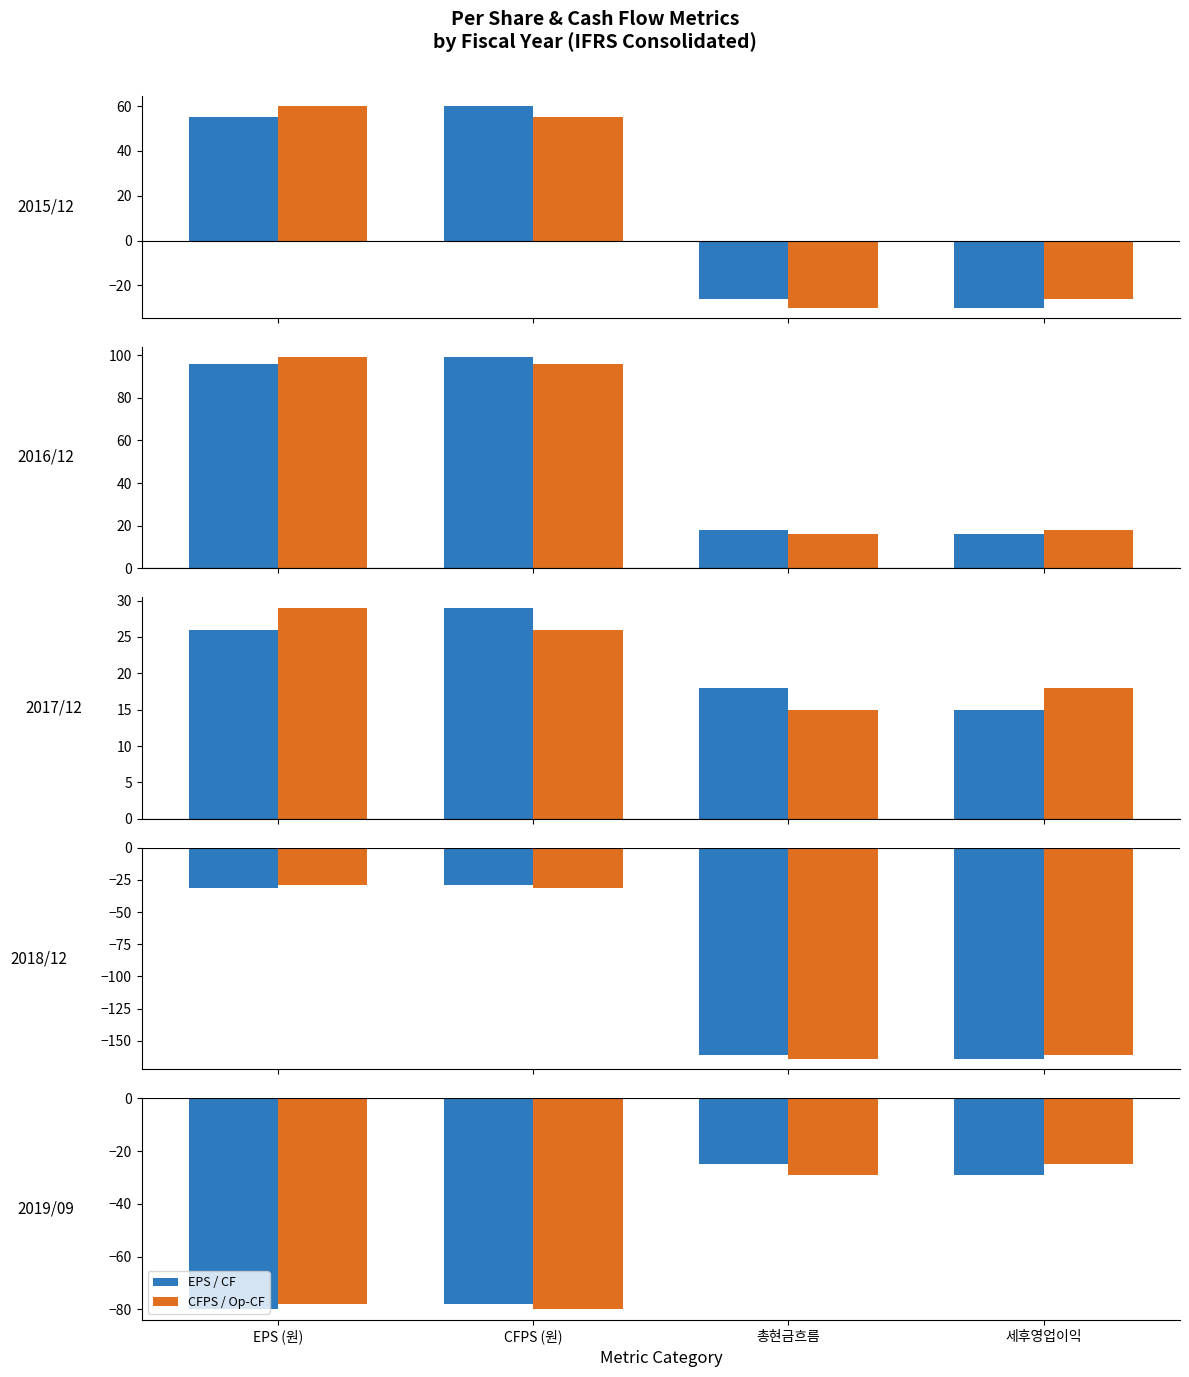

Between 세후영업이익 and CFPS (원), which is larger?

세후영업이익